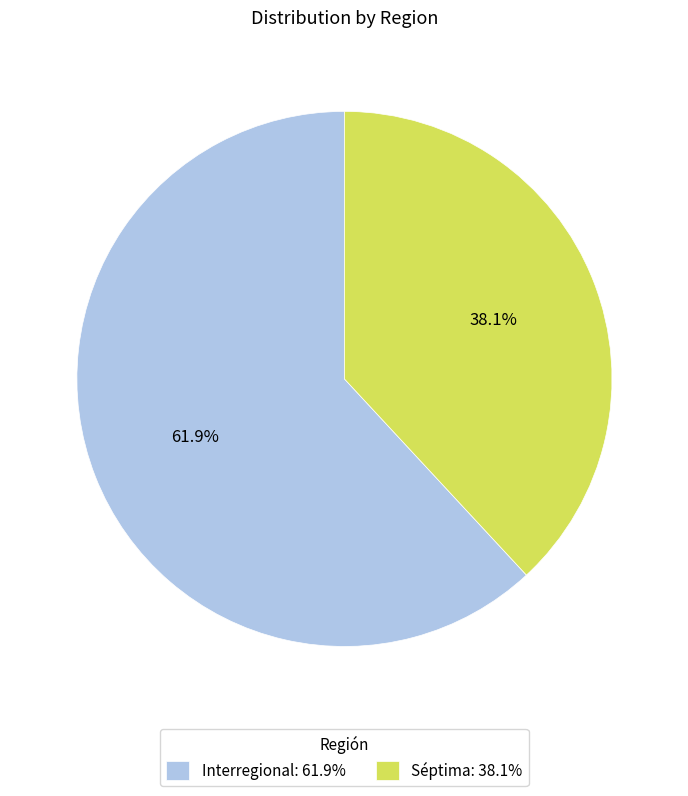

Which slice is the largest?

Interregional